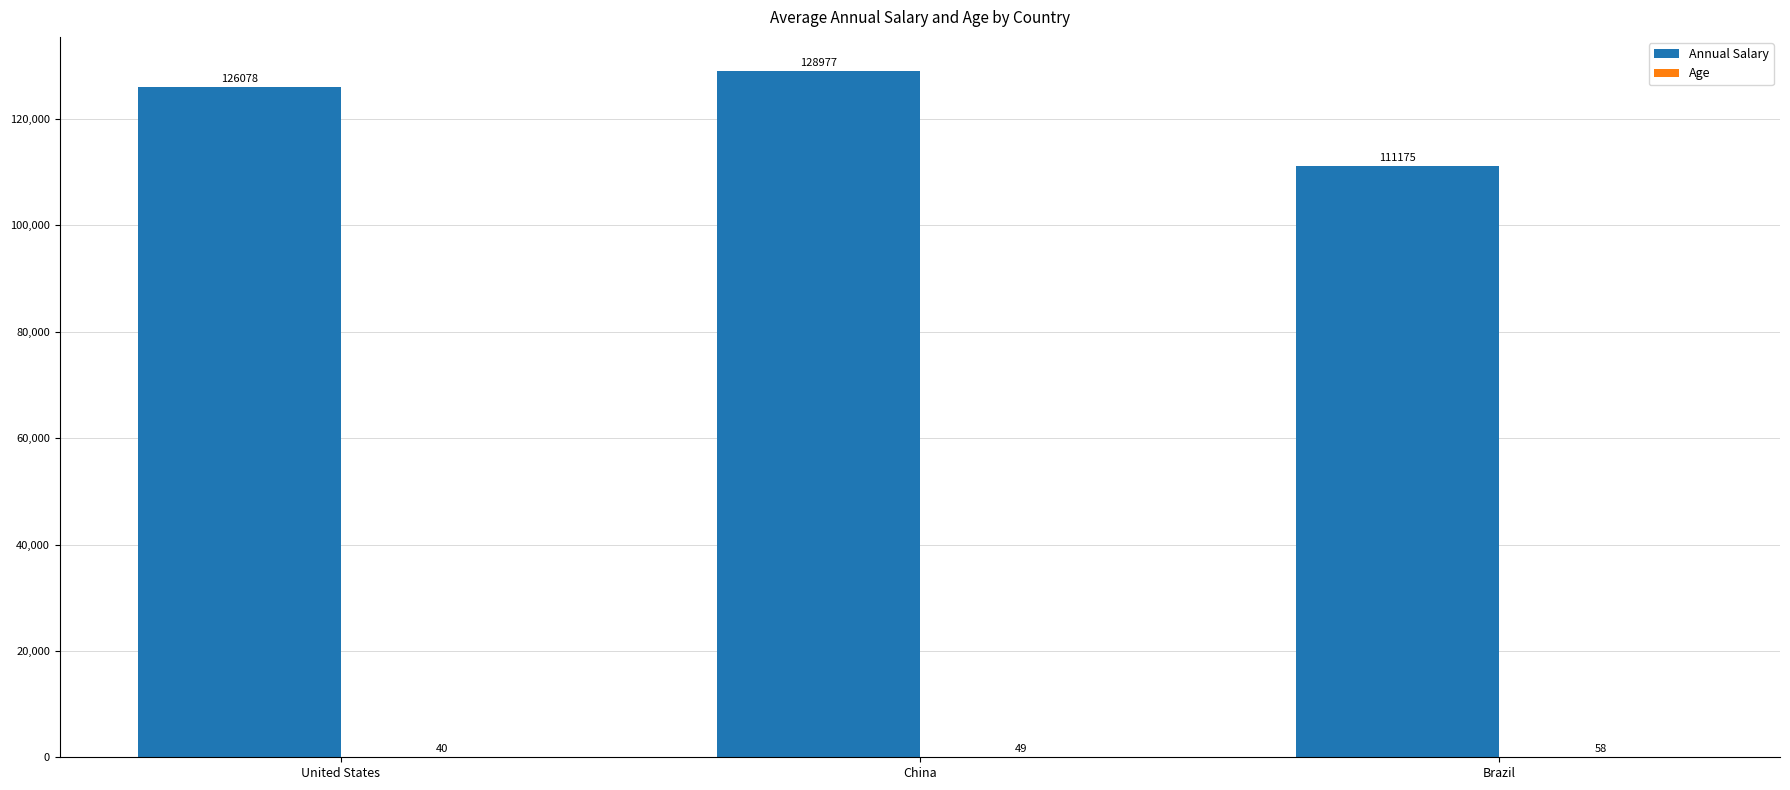

Is it true that Annual Salary equals 126078 at United States?

True